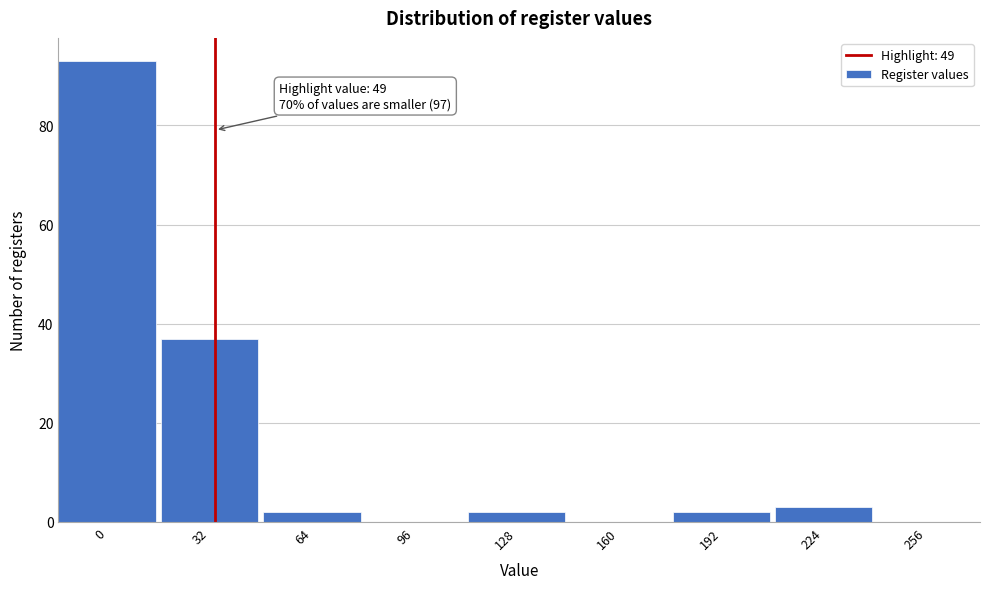

Reading right to left, what are all the values shown in this chart?

256=0	224=3	192=2	160=0	128=2	96=0	64=2	32=37	0=93